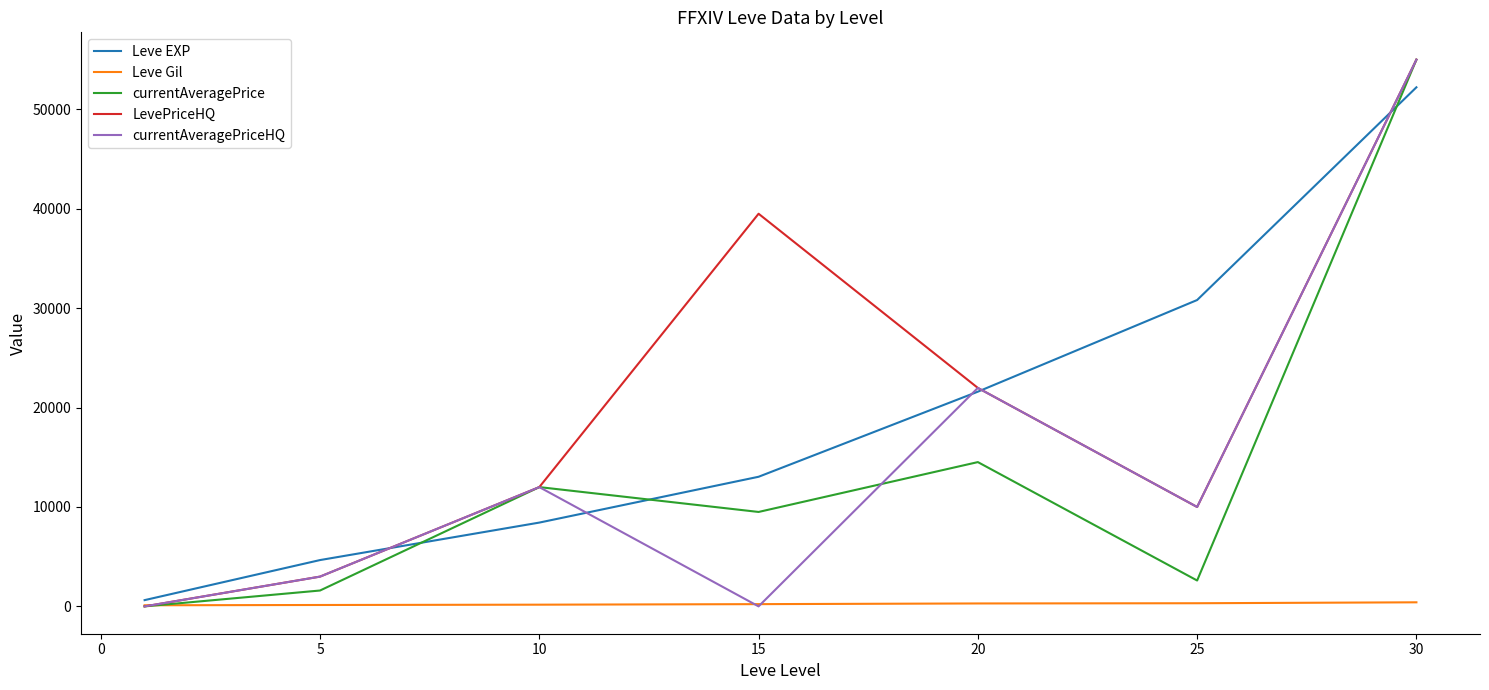

How many interior local valleys does the currentAveragePrice series have?

2